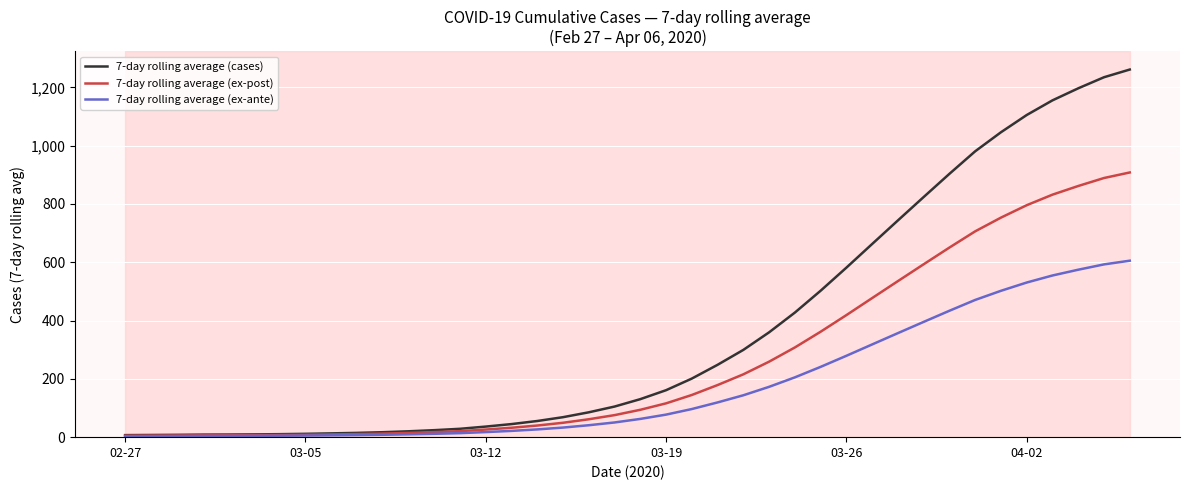

Which series has the widest spread of values?

7-day rolling average (cases)